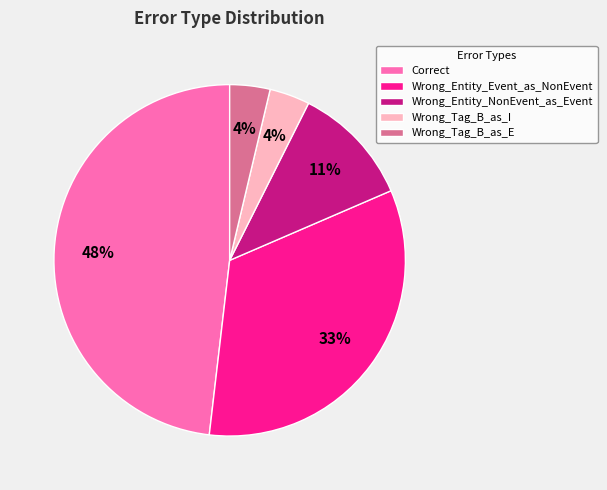

Which category has the biggest portion of the pie?

Correct